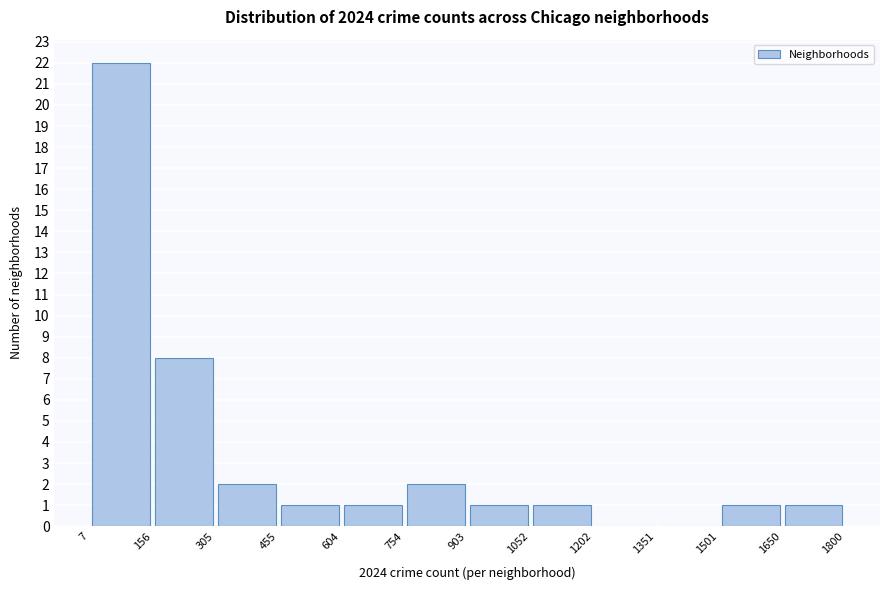

Reading left to right, transcribe this chart: for each bar, give the range it covers on the x-axis and its height. The values are not printed on the chart, so give them approximately, as read against the axis.

7 to 156: 22
156 to 305: 8
305 to 455: 2
455 to 604: 1
604 to 754: 1
754 to 903: 2
903 to 1052: 1
1052 to 1202: 1
1202 to 1351: 0
1351 to 1501: 0
1501 to 1650: 1
1650 to 1800: 1